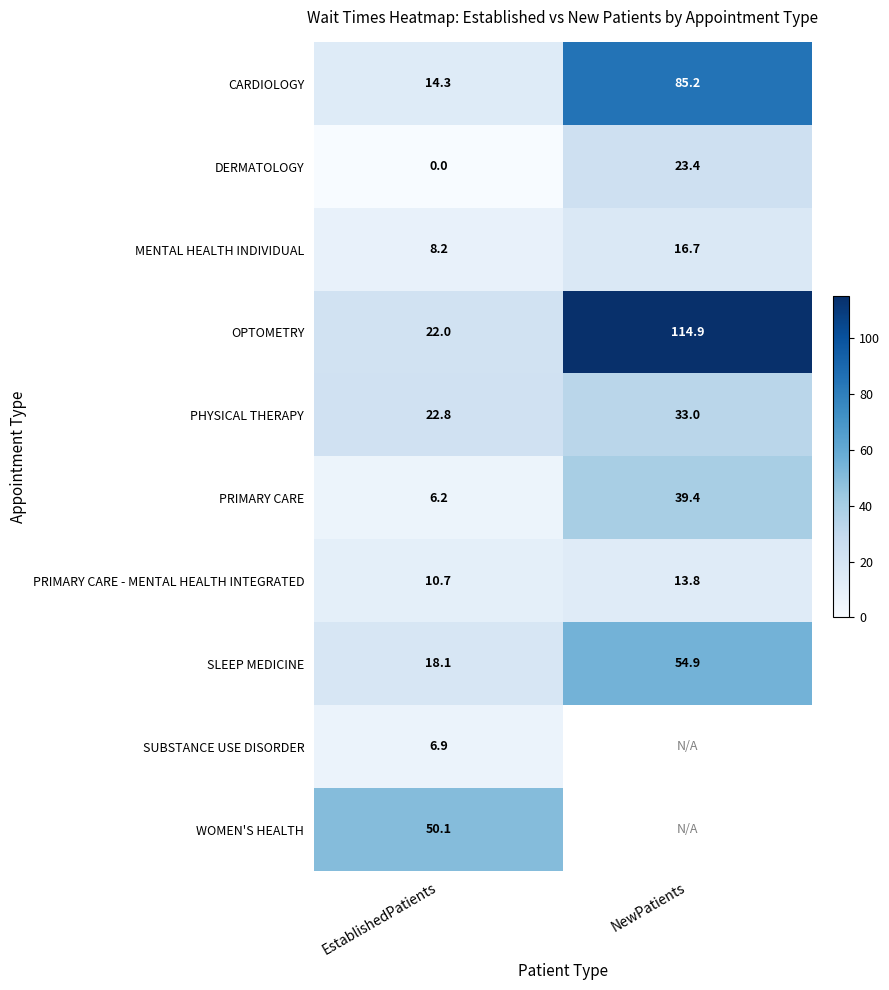

Rank the categories by OPTOMETRY value from highest to lowest.

NewPatients, EstablishedPatients